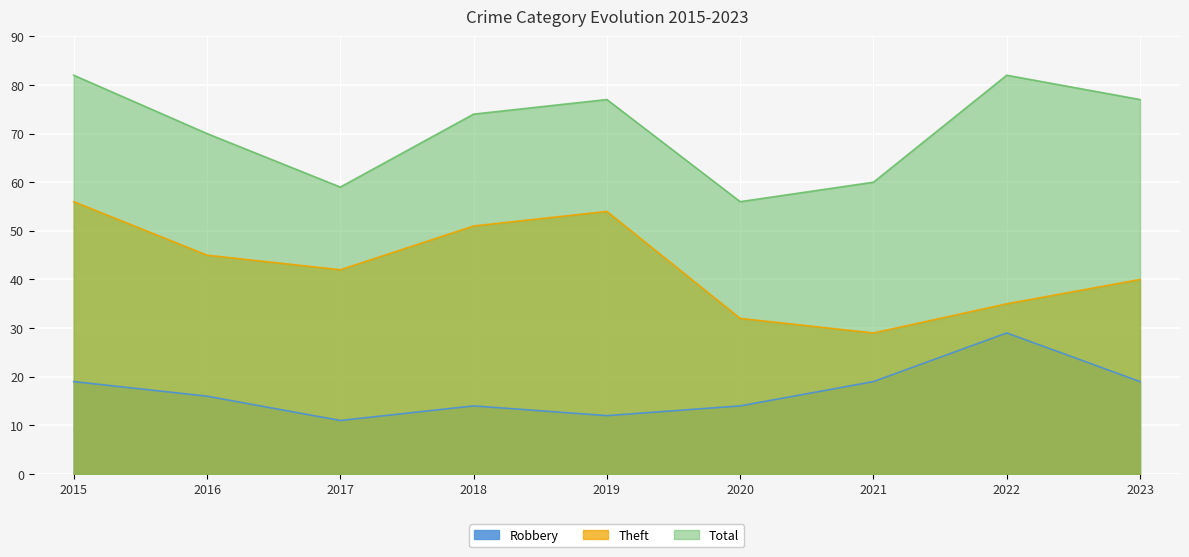

Count the number of data series in this chart.

3